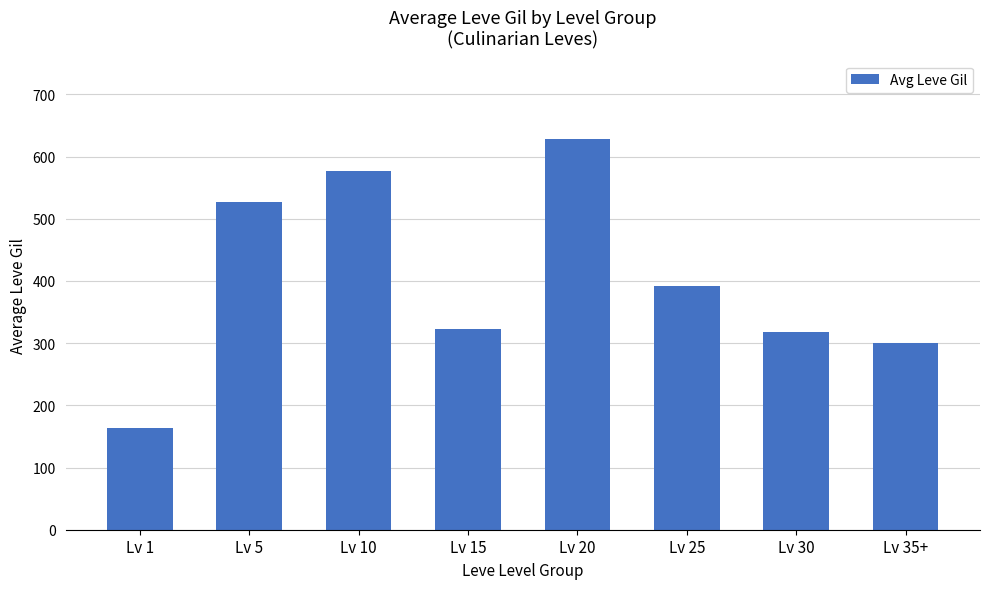

What is the difference between the values at Lv 25 and Lv 1?

228.2